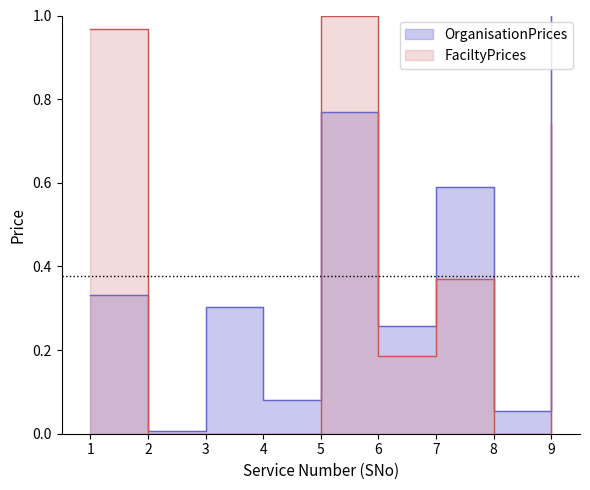

Which series has the largest total across all categories?

OrganisationPrices